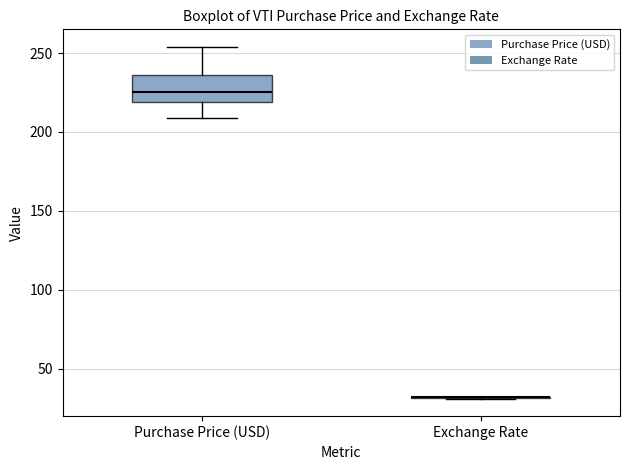

Reading left to right, transcribe this box plot: for each box, give where its median line is, the range the box spans, and where its two whiskers end, as read against the y-axis. The values are not printed on the chart, so give them approximately, as read against the axis.

Purchase Price (USD): median 225, box 220 to 235, whiskers 210 to 255
Exchange Rate: box collapsed to a line at 30, whiskers 30 to 30